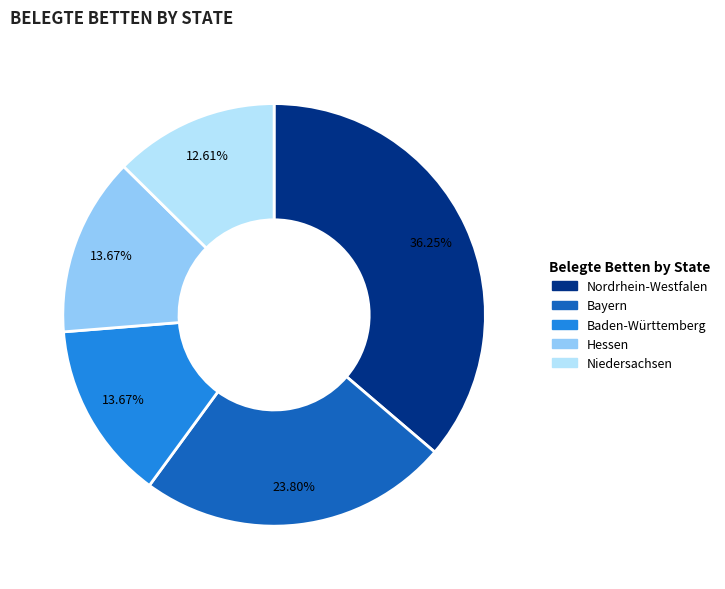

Does any single category account for the majority?

No